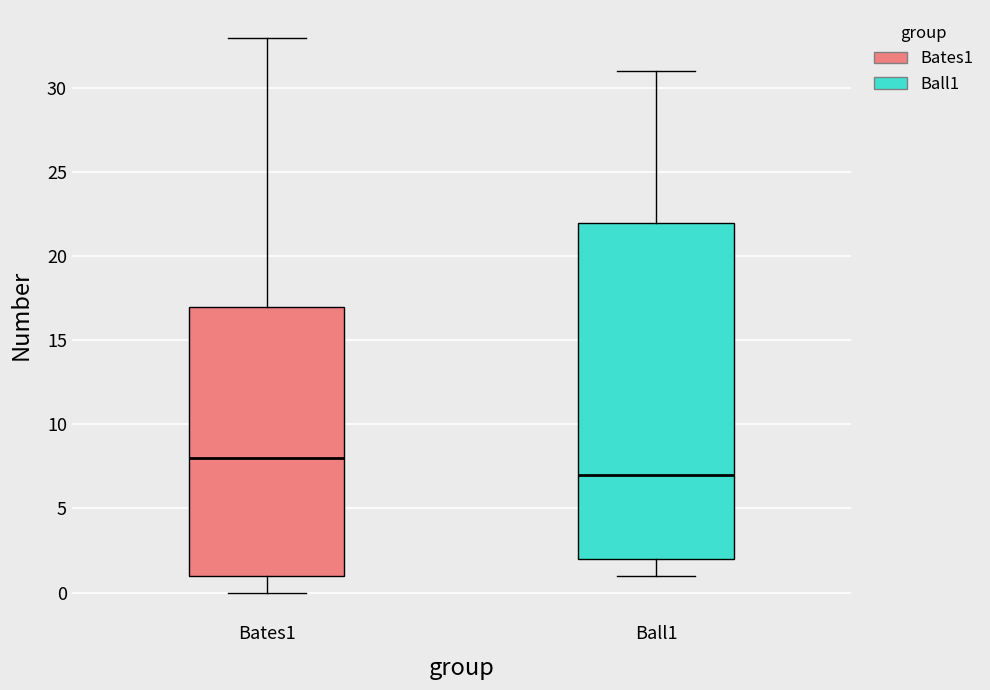

Which box's median line is the highest?

Bates1